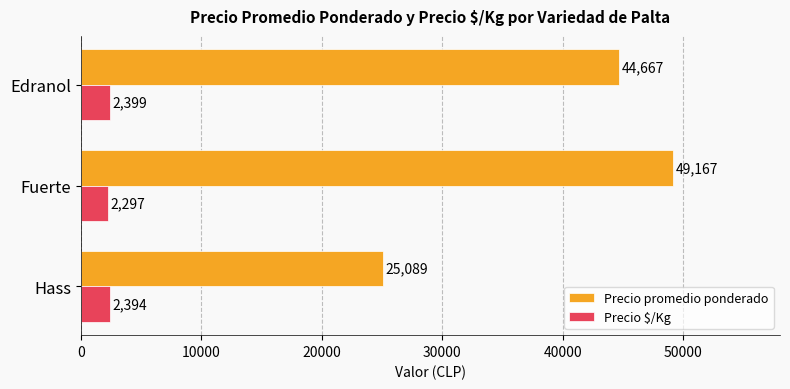

Which series has the largest total across all categories?

Precio promedio ponderado